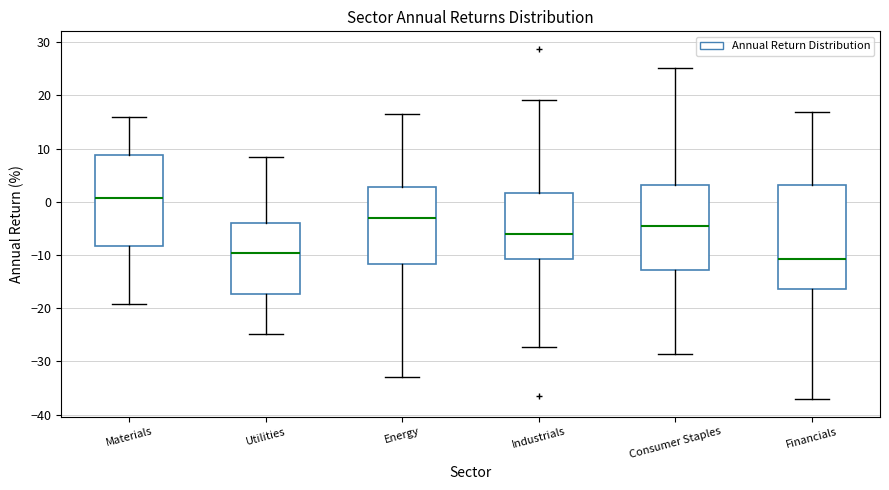

Reading left to right, transcribe this box plot: for each box, give where its median line is, the range the box spans, and where its two whiskers end, as read against the y-axis. The values are not printed on the chart, so give them approximately, as read against the axis.

Materials: median 1, box -8 to 9, whiskers -19 to 16
Utilities: median -10, box -17 to -4, whiskers -25 to 8
Energy: median -3, box -12 to 3, whiskers -33 to 17
Industrials: median -6, box -11 to 2, whiskers -27 to 19
Consumer Staples: median -4, box -13 to 3, whiskers -29 to 25
Financials: median -11, box -16 to 3, whiskers -37 to 17